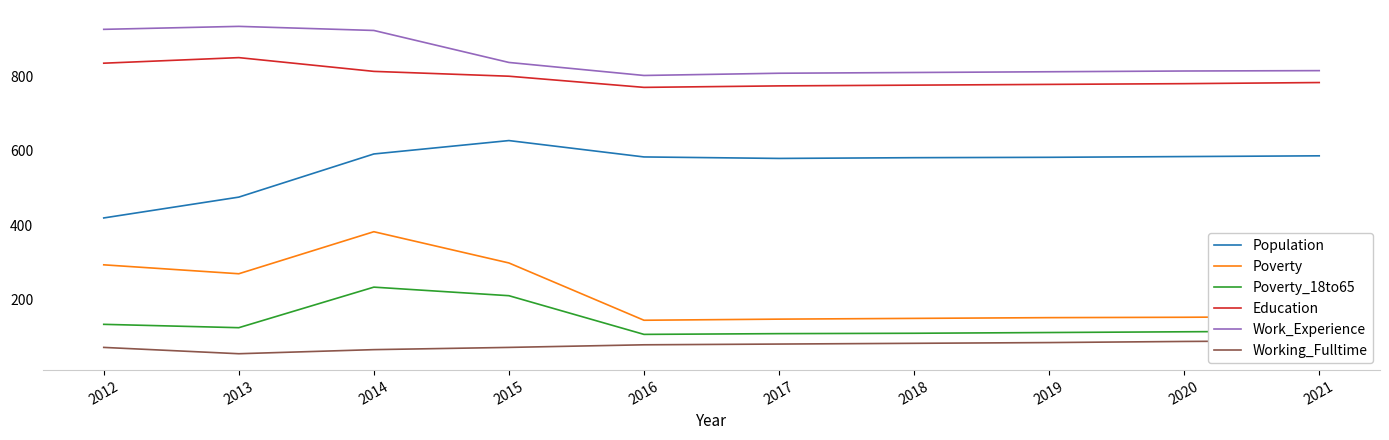

Which category has the lowest value in the Working_Fulltime series?

2013